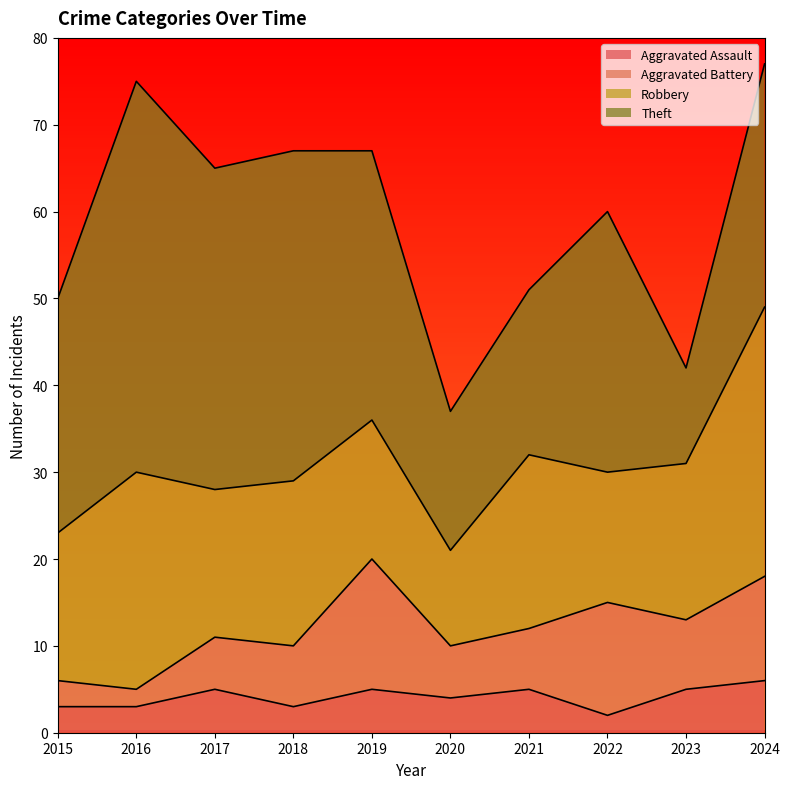

What is the average value of the Robbery series?

19